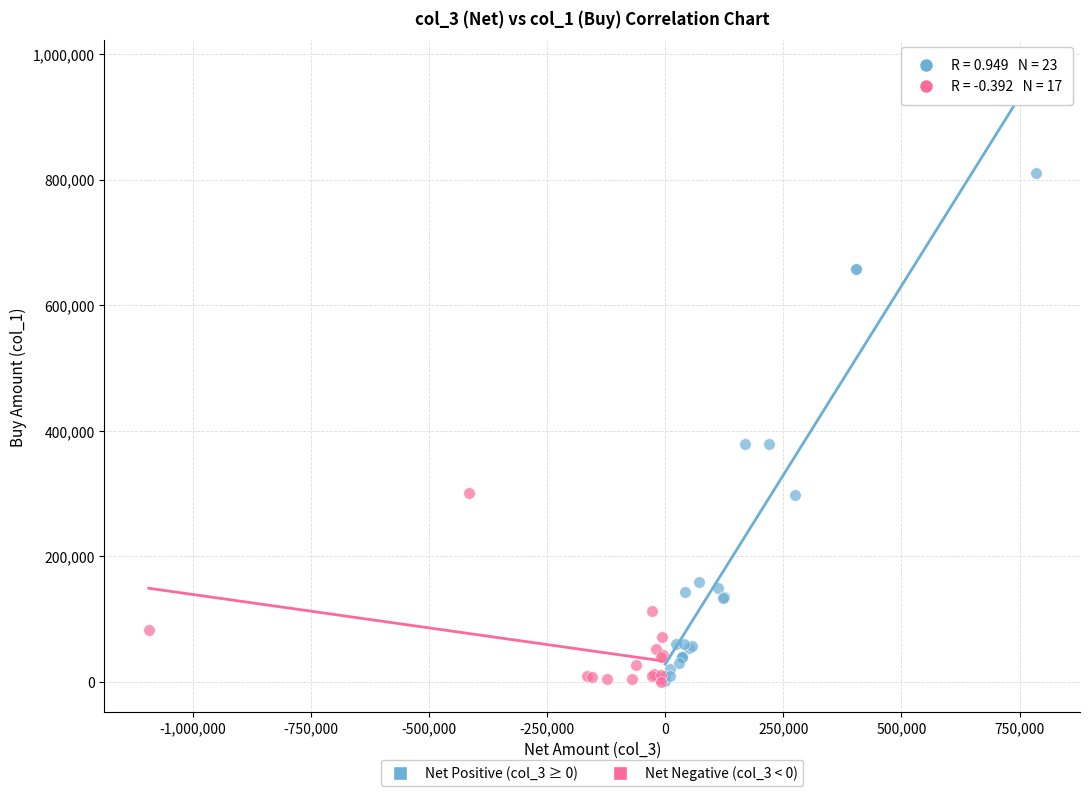

Which series has the largest Y range (max minus min)?

Net Positive (col_3 ≥ 0)